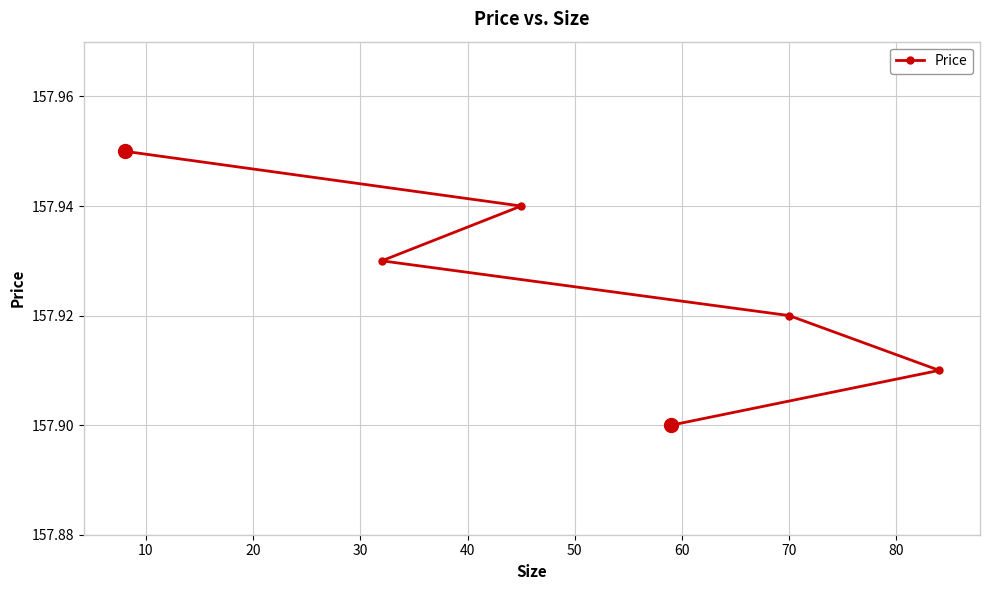

How many values are between 157 and 158?

6